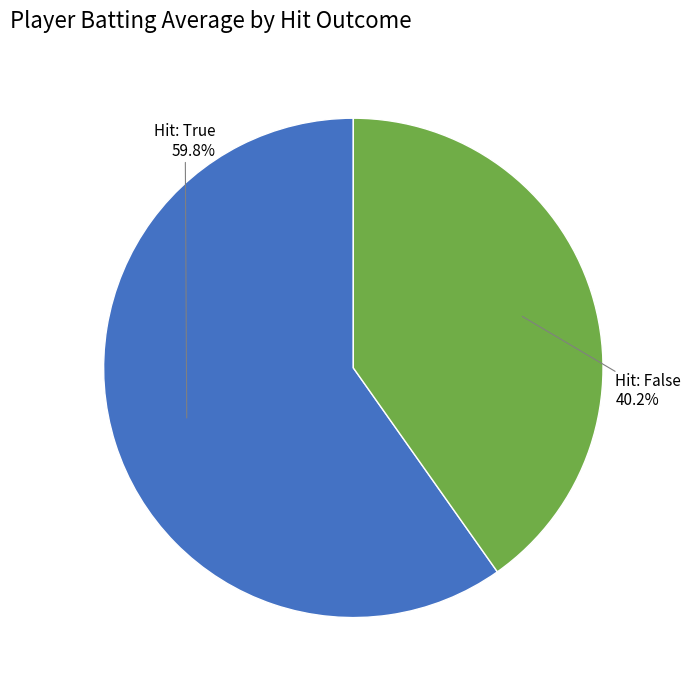

Does any single category account for the majority?

Yes